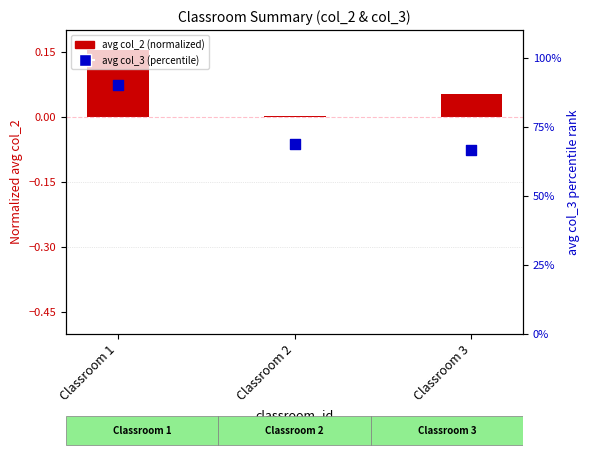

What is the total value across all series at Classroom 3?

66.7